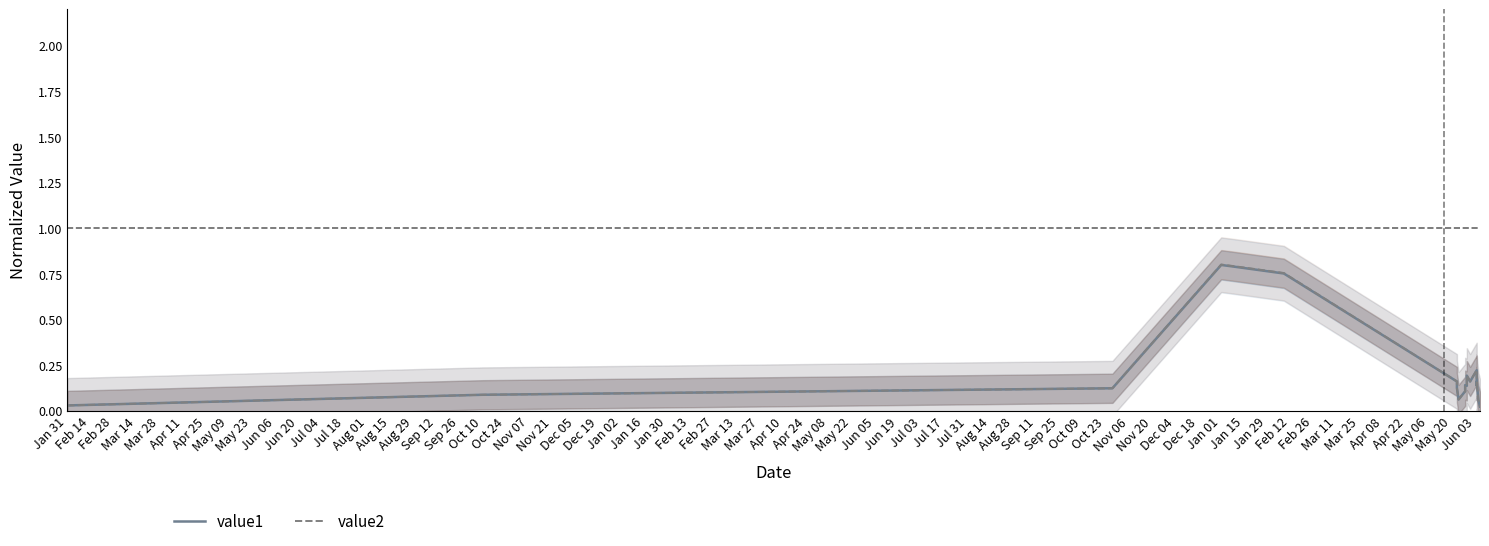

Rank the series at Apr 11 from lowest to highest value.

value1, value2